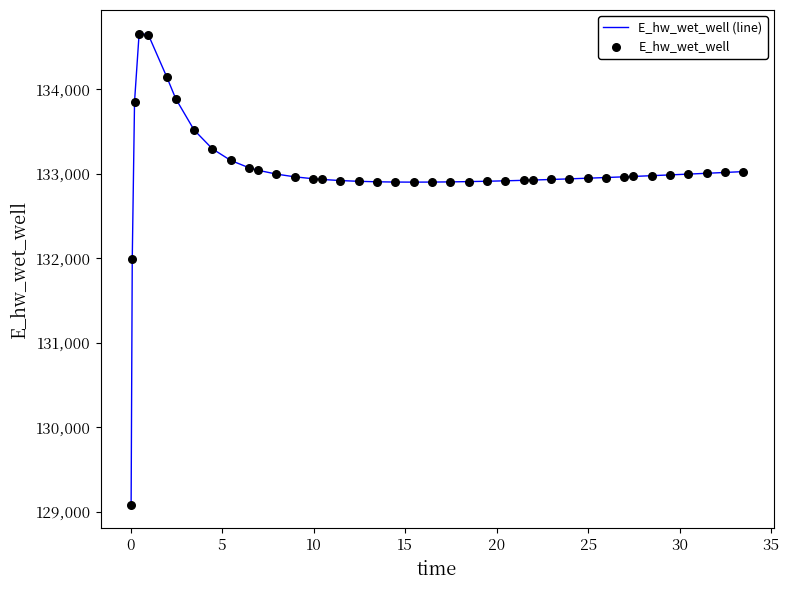

What is the difference between the maximum and minimum values?

5578.2